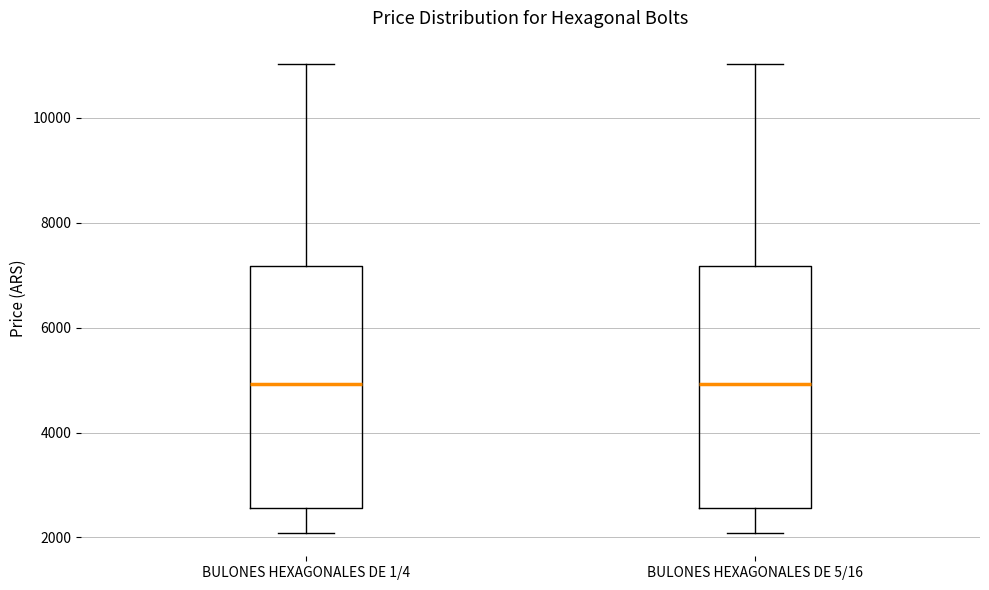

Reading left to right, transcribe this box plot: for each box, give where its median line is, the range the box spans, and where its two whiskers end, as read against the y-axis. The values are not printed on the chart, so give them approximately, as read against the axis.

BULONES HEXAGONALES DE 1/4: median 5000, box 2600 to 7200, whiskers 2000 to 11000
BULONES HEXAGONALES DE 5/16: median 5000, box 2600 to 7200, whiskers 2000 to 11000